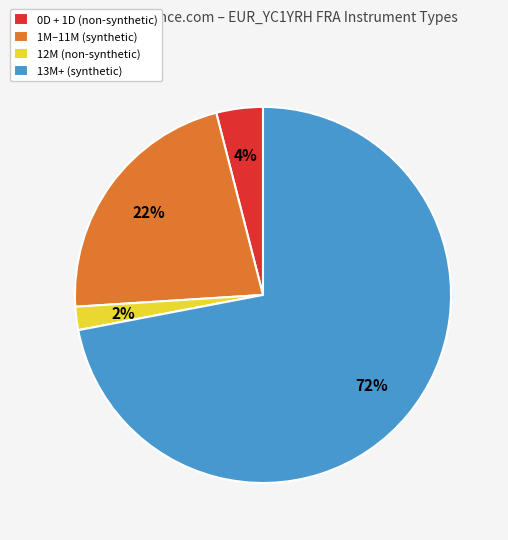

What is the ratio of the value at 12M (non-synthetic) to the value at 0D + 1D (non-synthetic)?

0.5